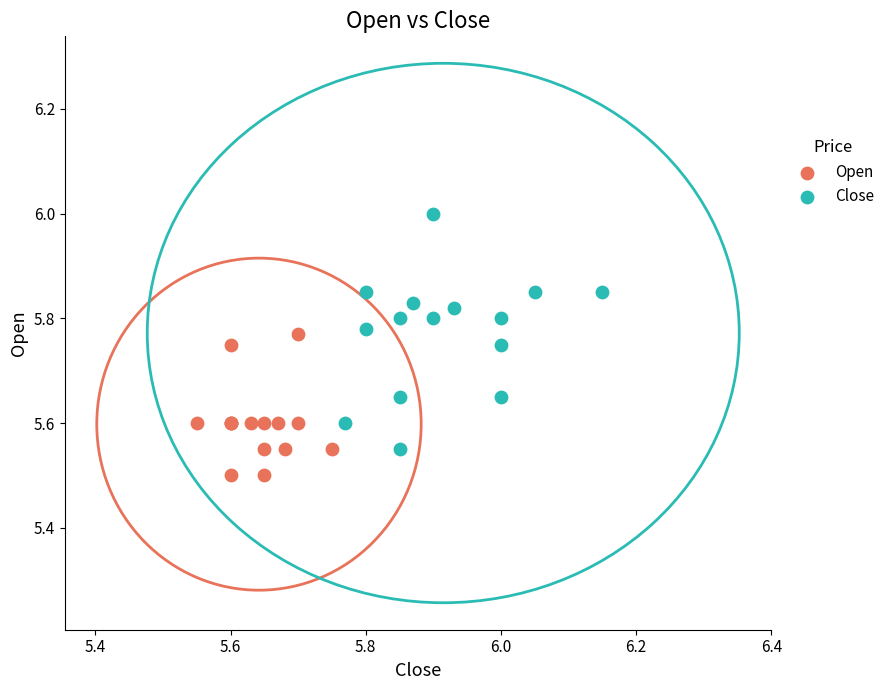

What are all the series names shown in the legend?

Open, Close